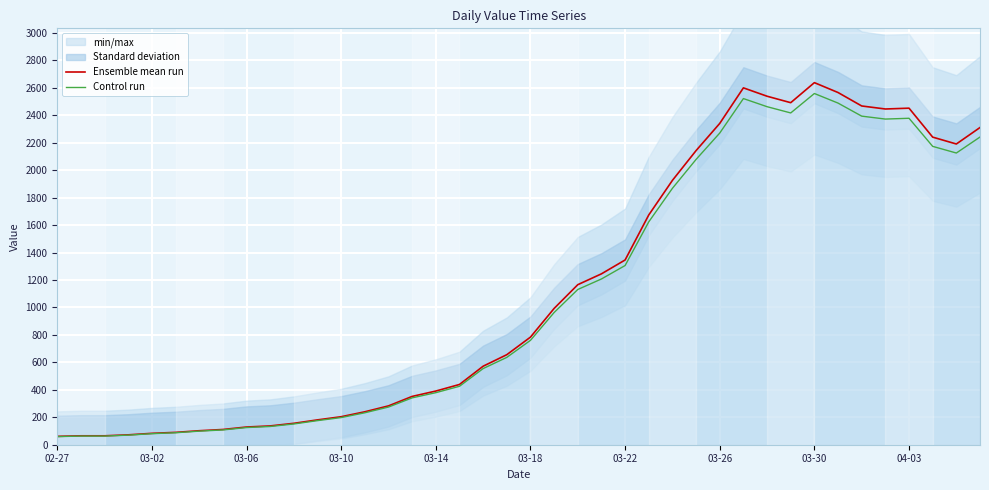

Between 34 and 10, which is larger?

34